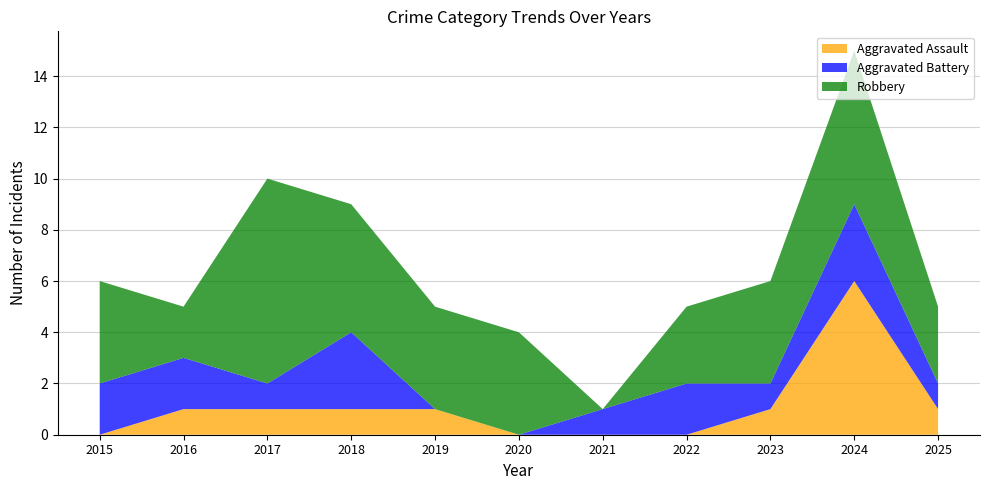

At which category is the sum across all series the highest?

2024